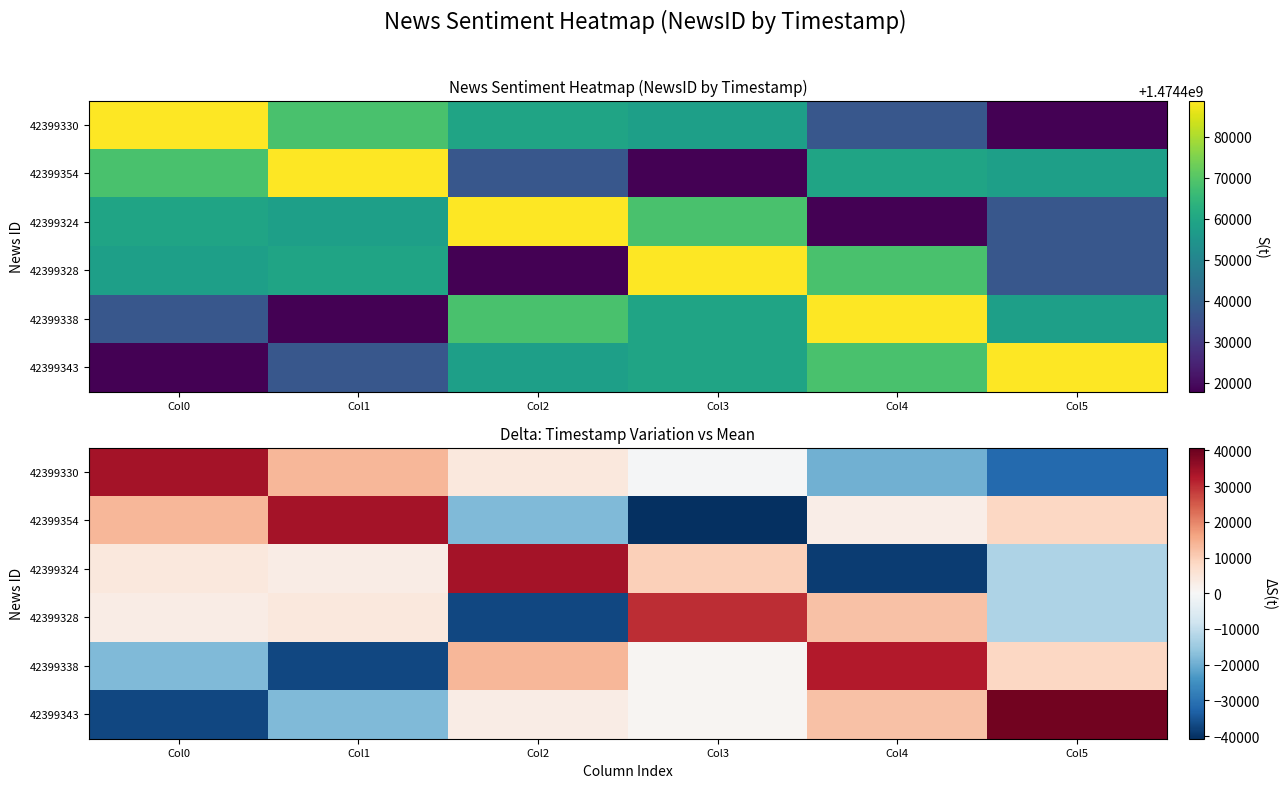

List the series in order of their peak value, lowest first.

42399328, 42399338, 42399330, 42399354, 42399324, 42399343